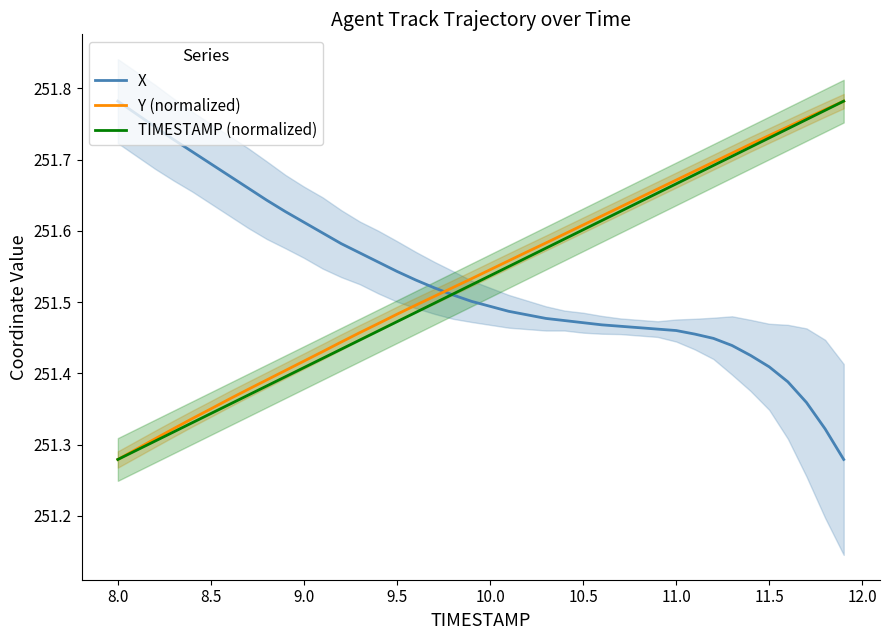

The TIMESTAMP (normalized) series shows 113.5 at 8.5. True or false?

False